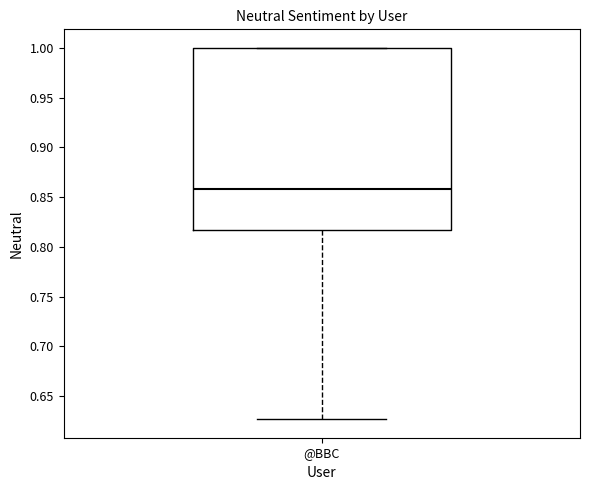

Where does the median line of the box for @BBC sit on the y-axis? The values are not printed on the chart, so give them approximately, as read against the axis.

0.860